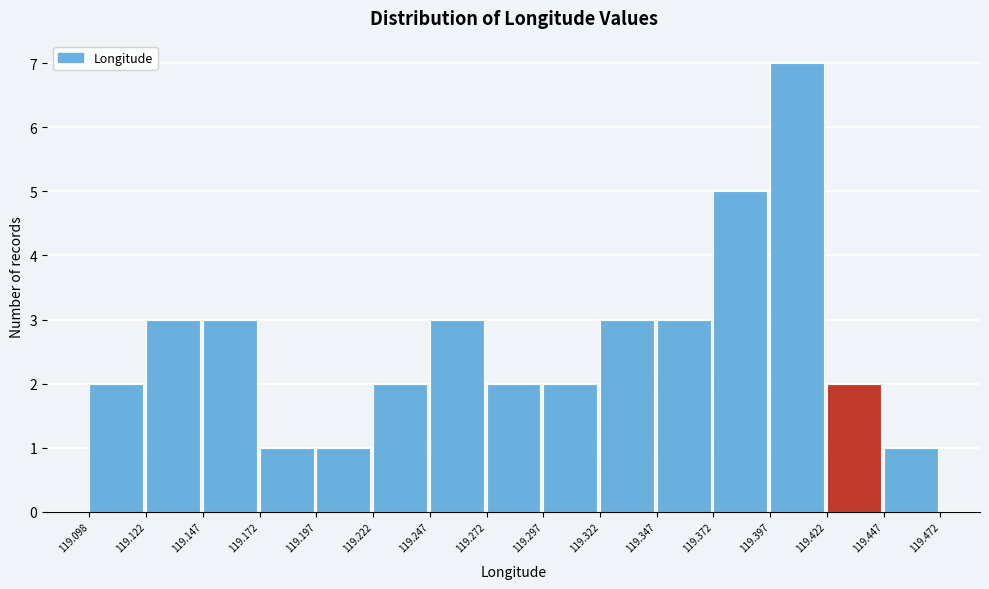

Reading left to right, list every bar in this chart as the range it spans on the x-axis followed by its height. The values are not printed on the chart, so give them approximately, as read against the axis.

119.098 to 119.122: 2
119.122 to 119.147: 3
119.147 to 119.172: 3
119.172 to 119.197: 1
119.197 to 119.222: 1
119.222 to 119.247: 2
119.247 to 119.272: 3
119.272 to 119.297: 2
119.297 to 119.322: 2
119.322 to 119.347: 3
119.347 to 119.372: 3
119.372 to 119.397: 5
119.397 to 119.422: 7
119.422 to 119.447: 2
119.447 to 119.472: 1